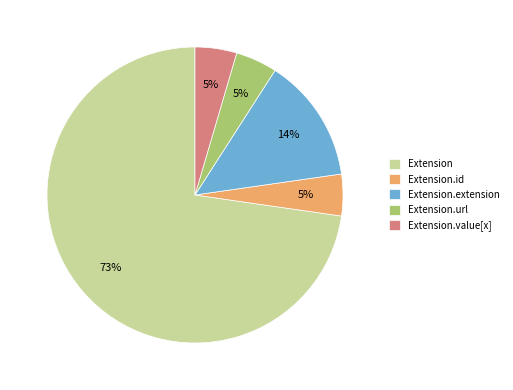

Which slice represents more than half of the pie?

Extension